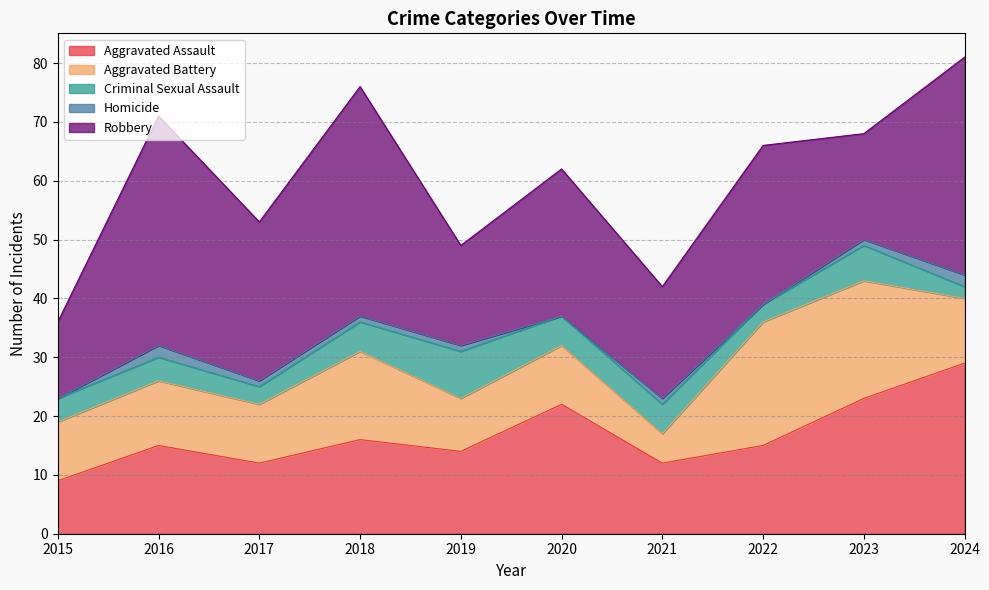

What is the total value across all series at 2024?

81